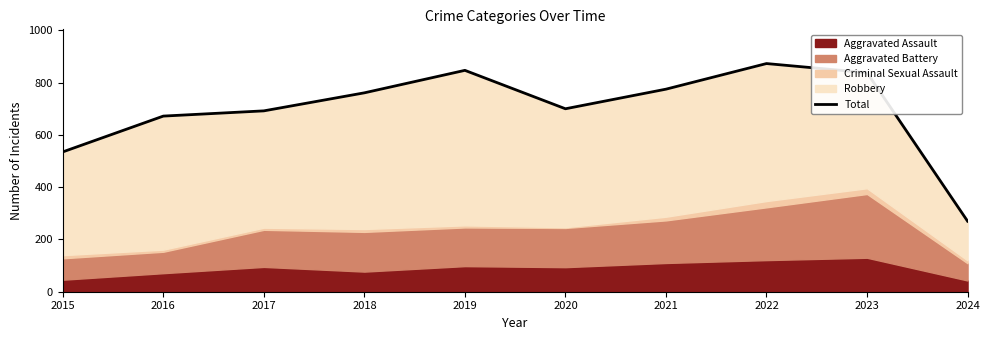

True or false: the data shows 1027 at 2020.

False